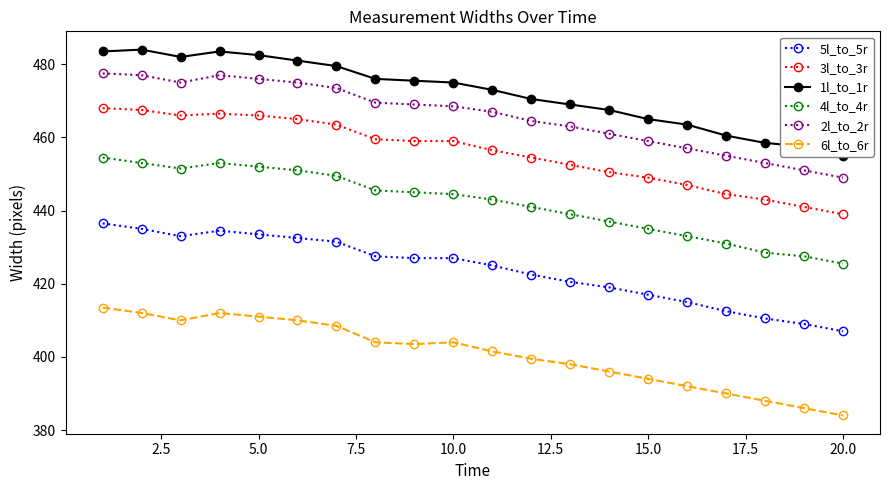

What is the difference between the maximum and minimum values in the 5l_to_5r series?

29.5